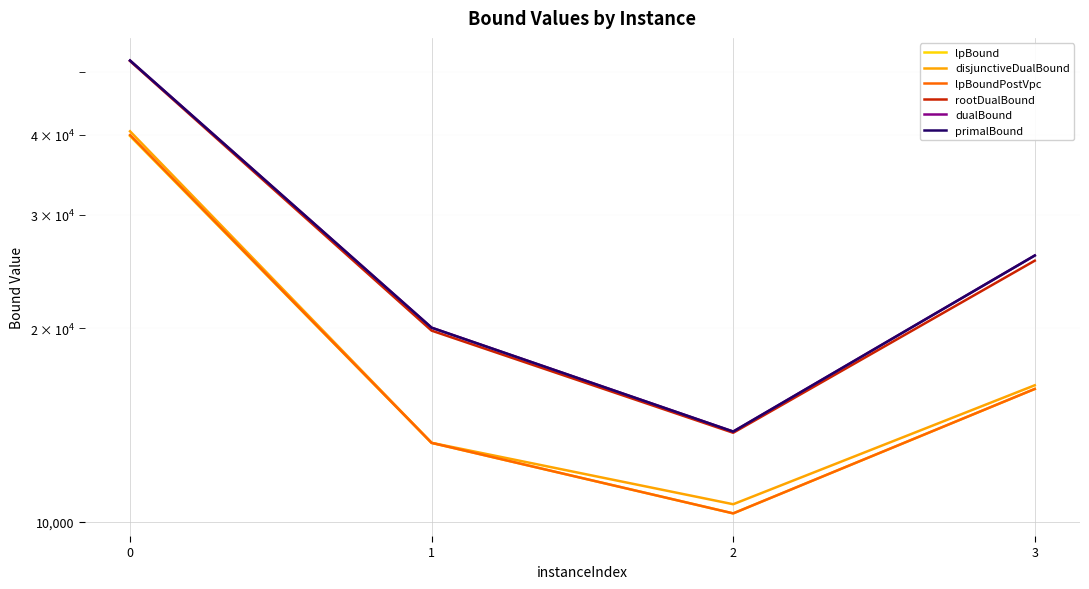

What is the difference between the maximum and minimum values in the primalBound series?

38342.6